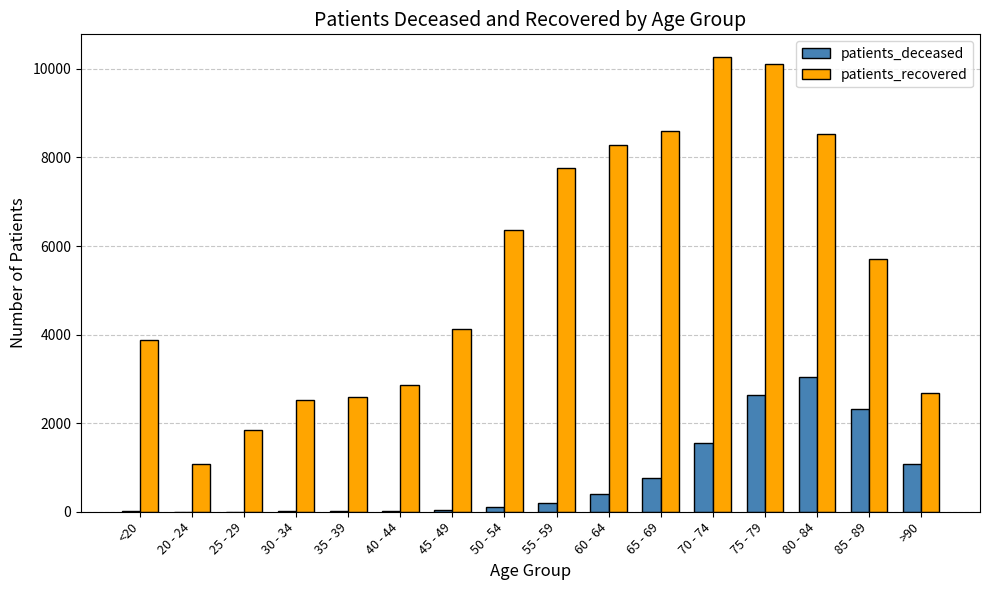

Which category has the highest value in the patients_deceased series?

80 - 84